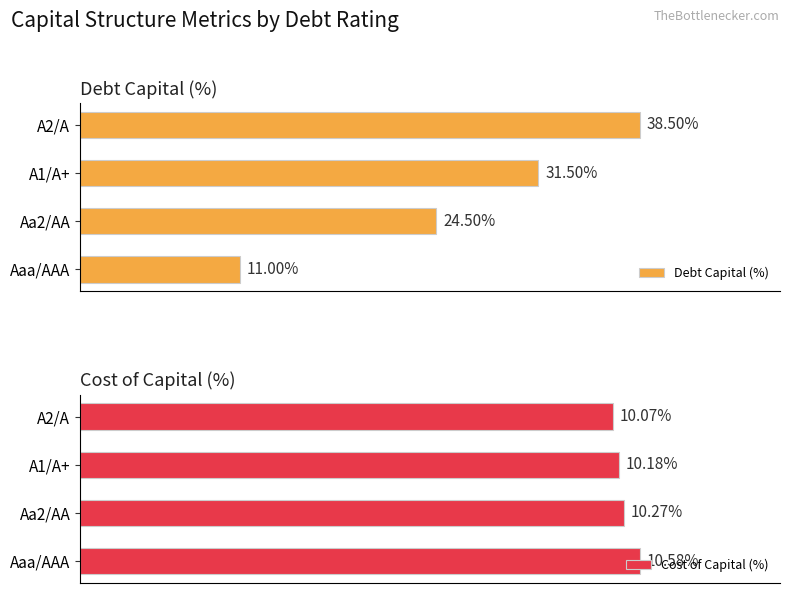

List the series in order of their peak value, lowest first.

Cost of Capital (%), Debt Capital (%)